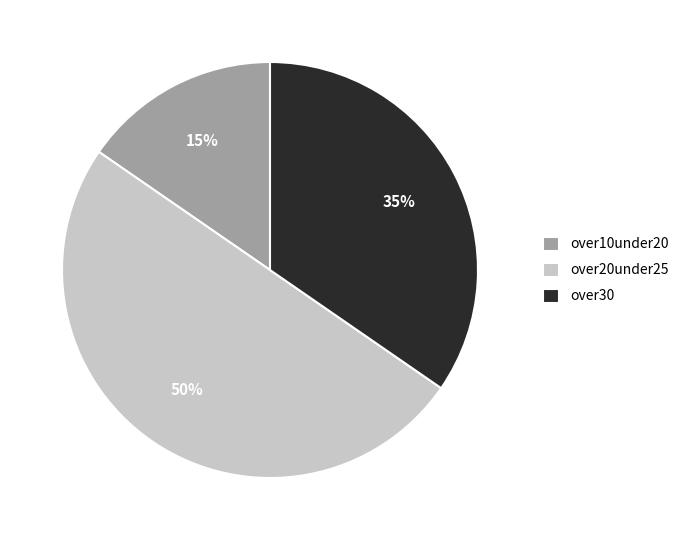

To the nearest percent, what percentage of the pie is over30?

35%